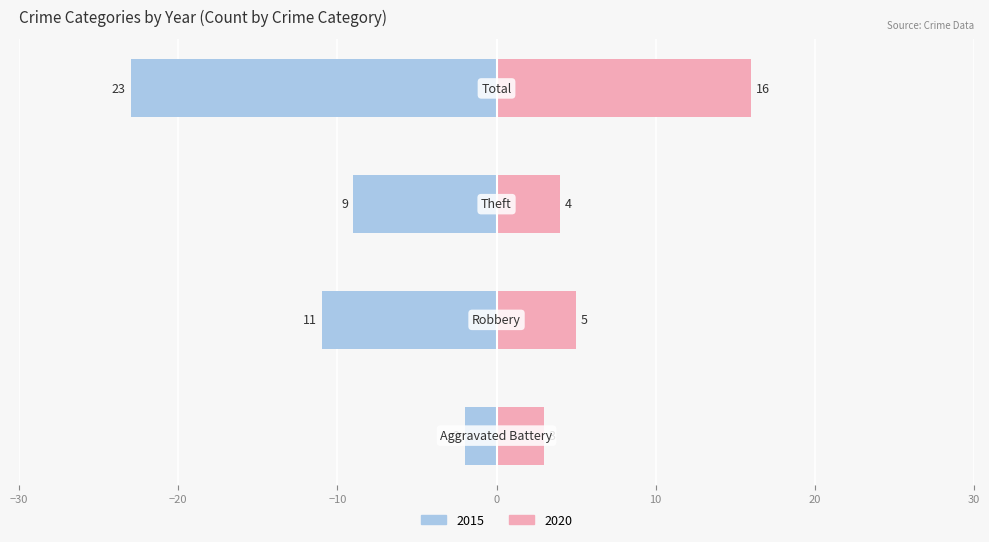

Read the 2020 value at Robbery.

5